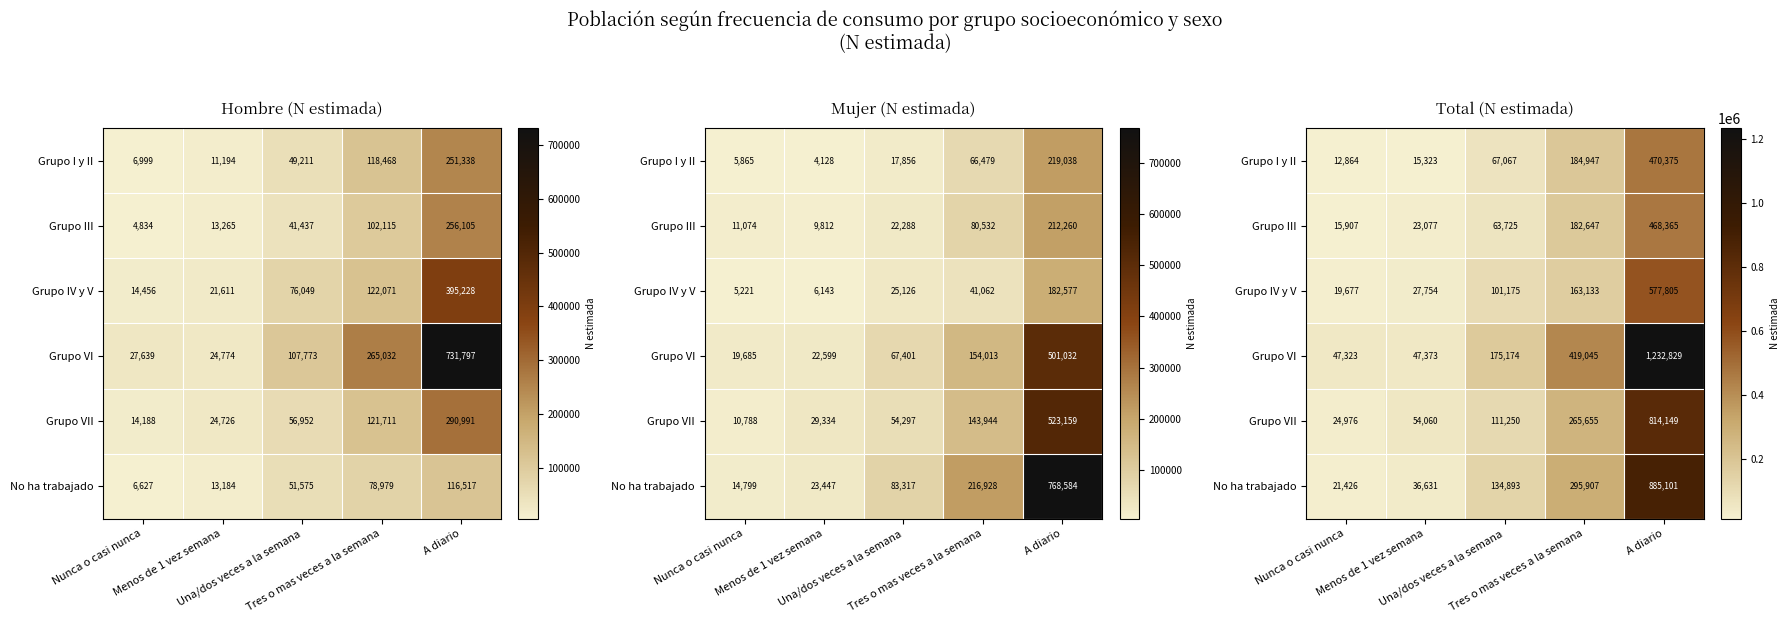

What is the spread (max minus min) of values at Tres o mas veces a la semana?

255912